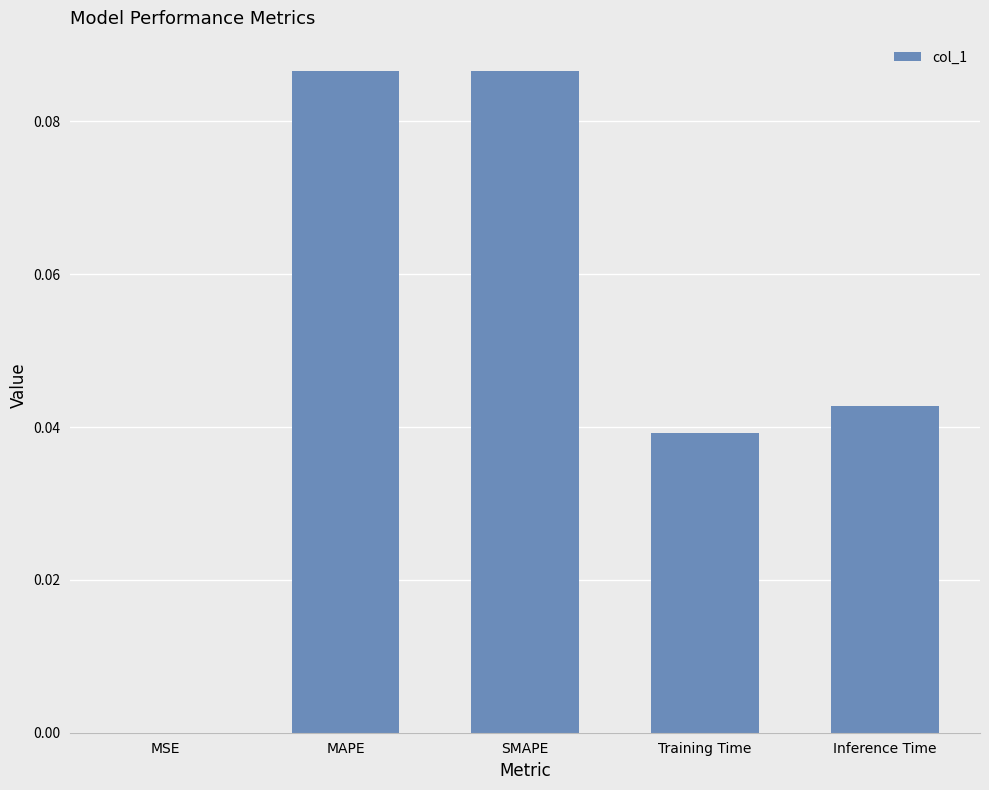

The chart shows a value of 0.0 at Inference Time. True or false?

True